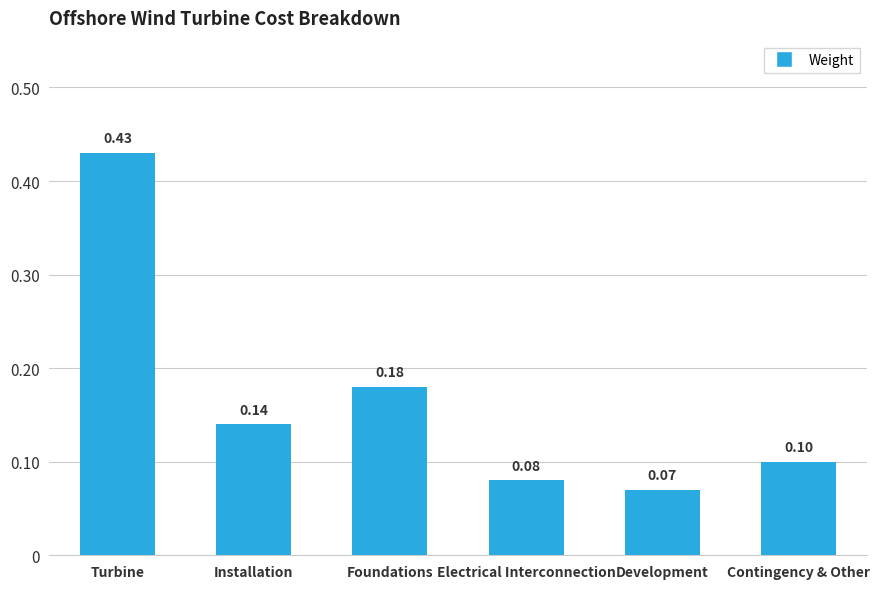

What is the sum of all values?

1.0